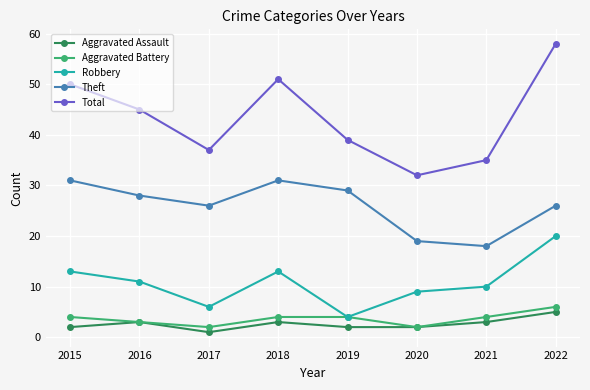

Which series has the widest spread of values?

Total